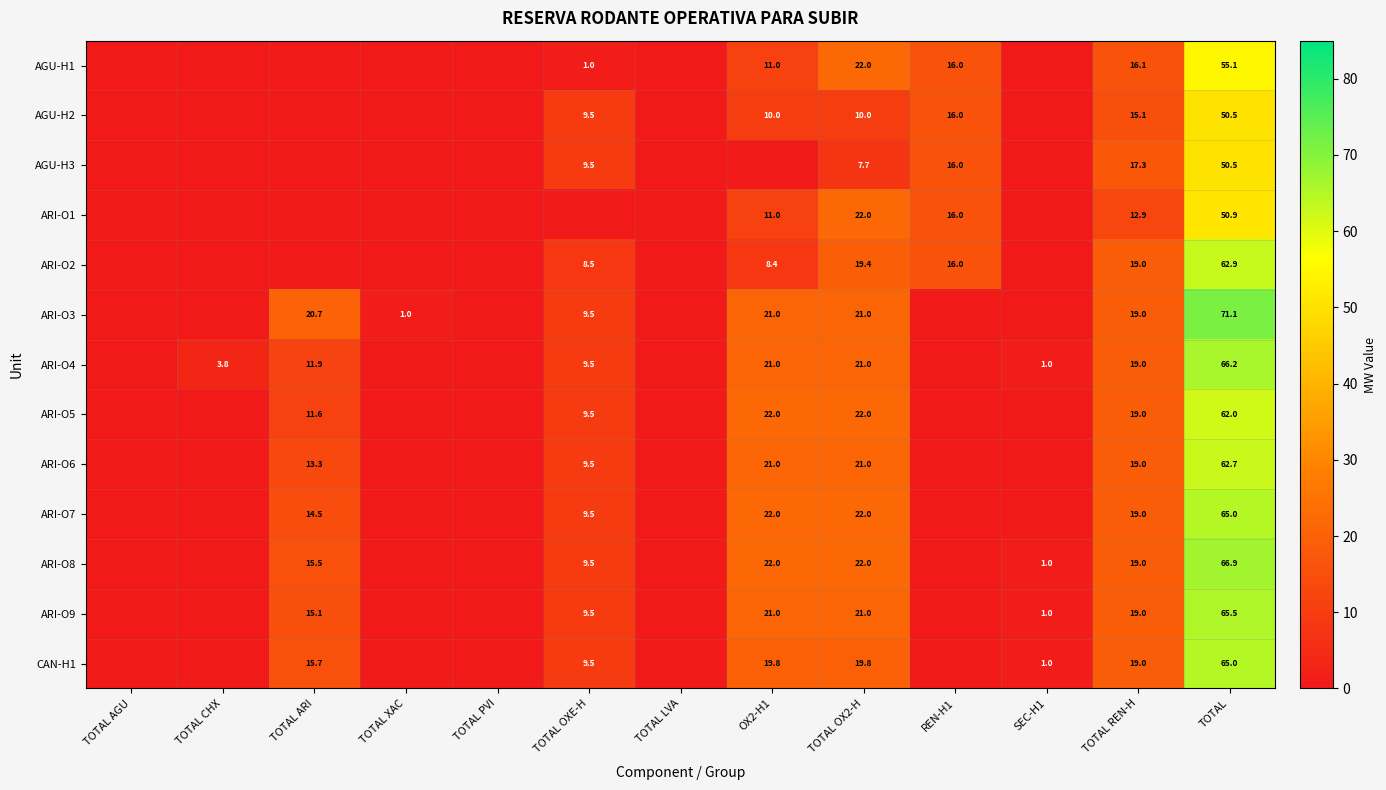

Count the number of data series in this chart.

13